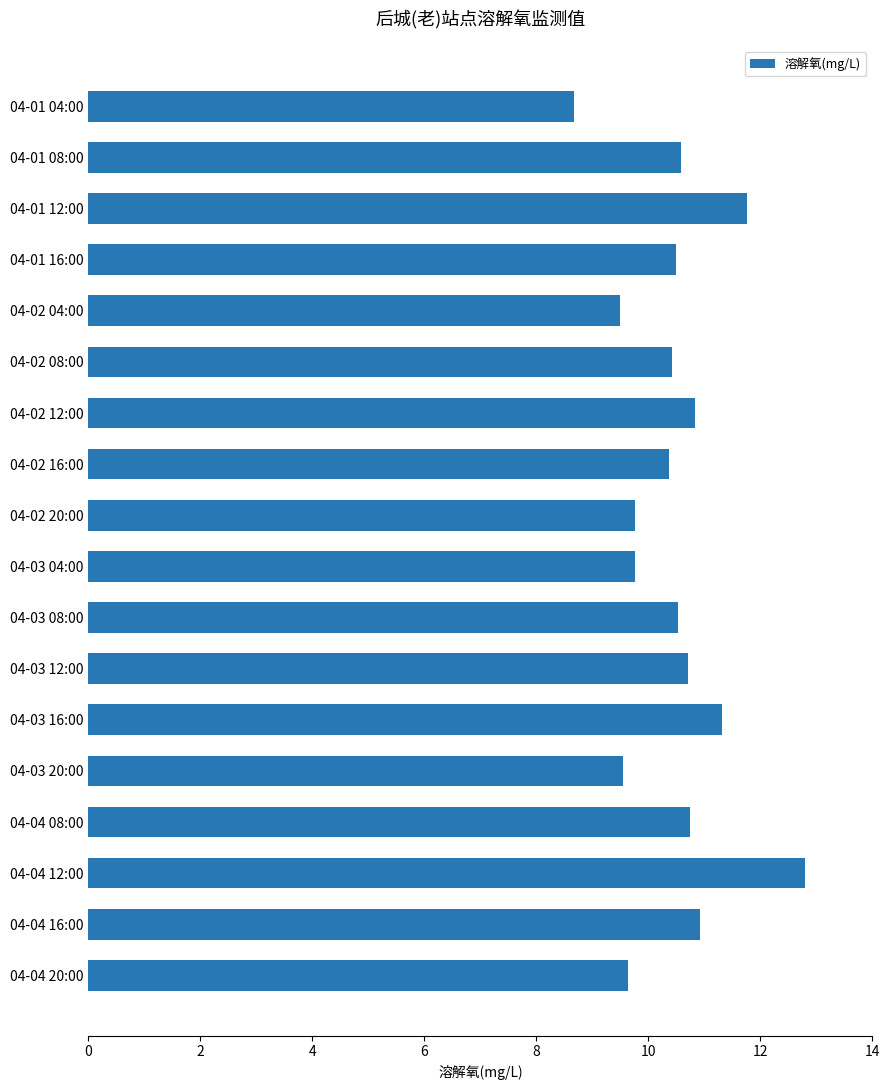

Is it true that the value at 04-03 12:00 is 10.7?

True